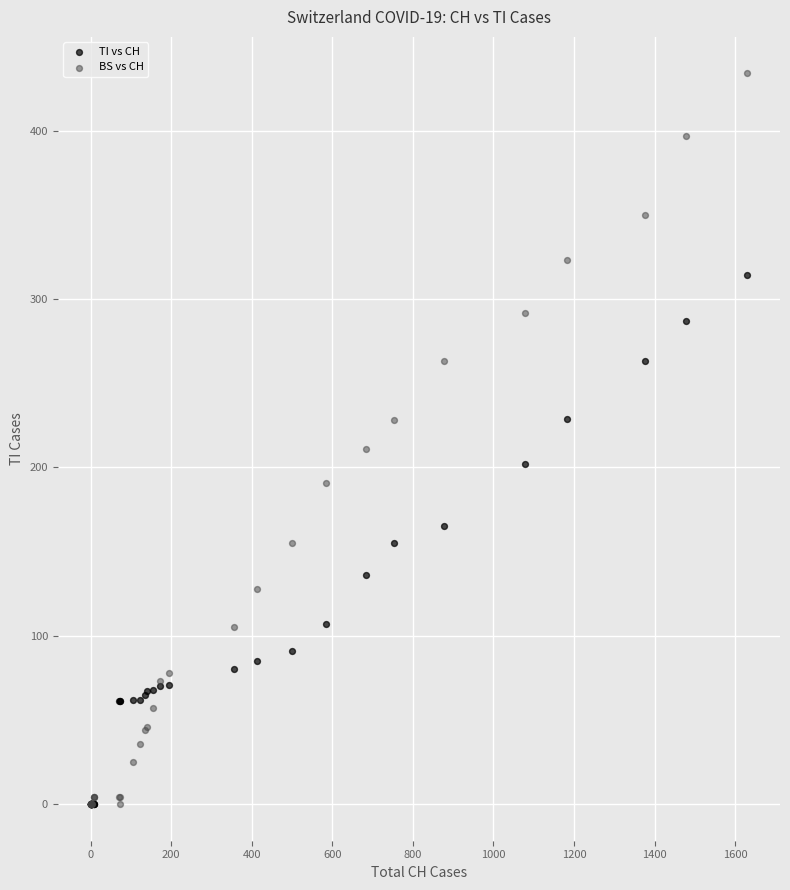

Which series has the largest Y range (max minus min)?

BS vs CH